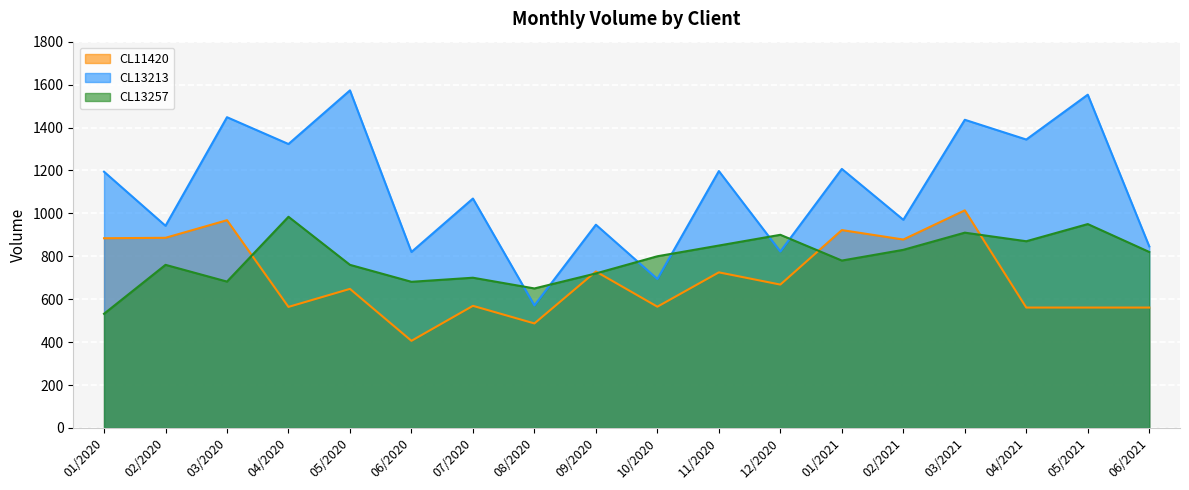

What is the difference between the CL13213 values at 03/2020 and 03/2021?

12